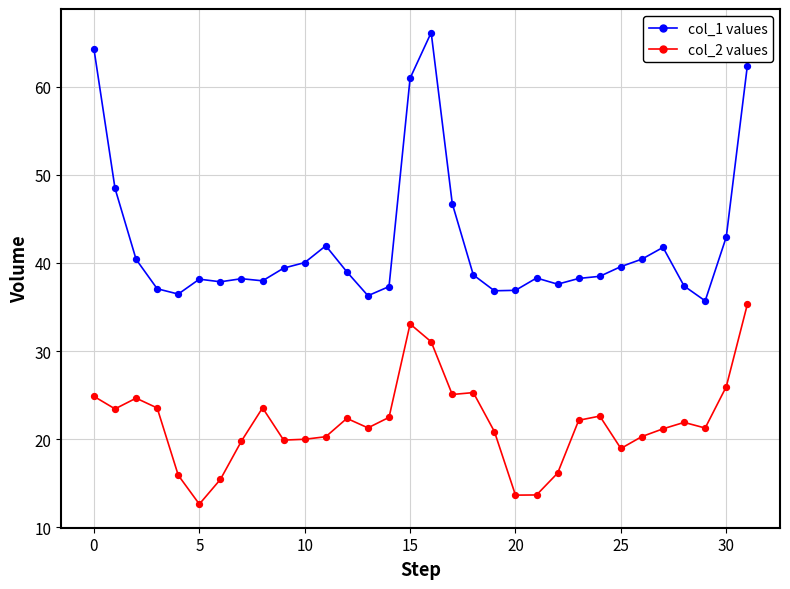

What is the greatest value displayed?

66.2